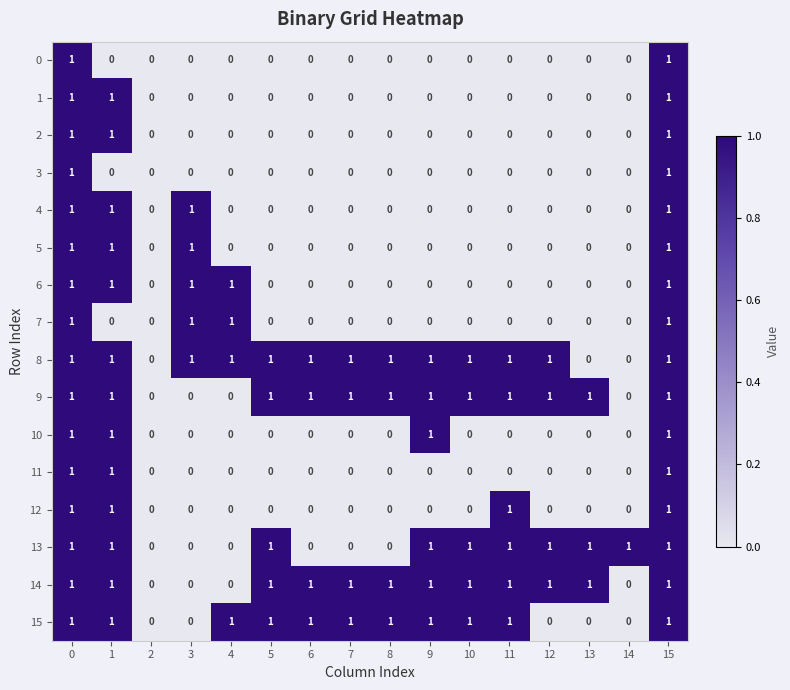

What is the sum of all 15 values?

11